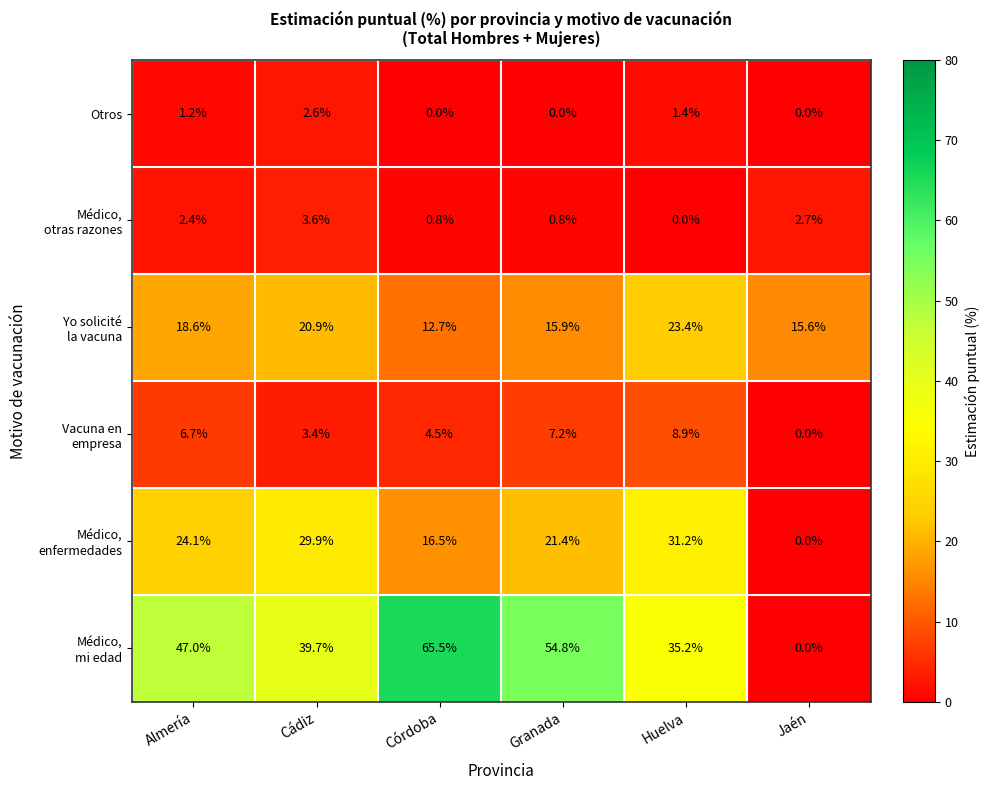

At which category does the chart reach its peak across all series?

Córdoba